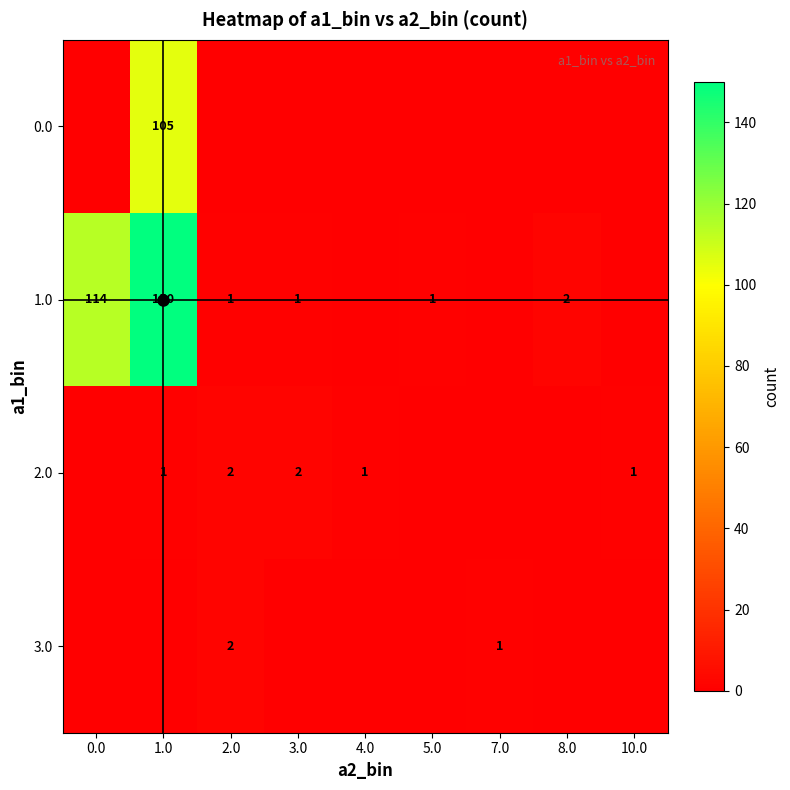

True or false: 1.0 has a value of 2 at 2.0.

False